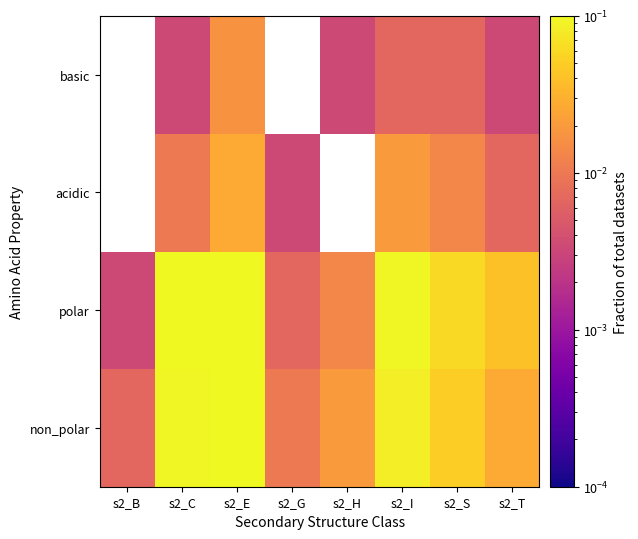

Rank the series by their average value, from lowest to highest.

non_polar, polar, acidic, basic